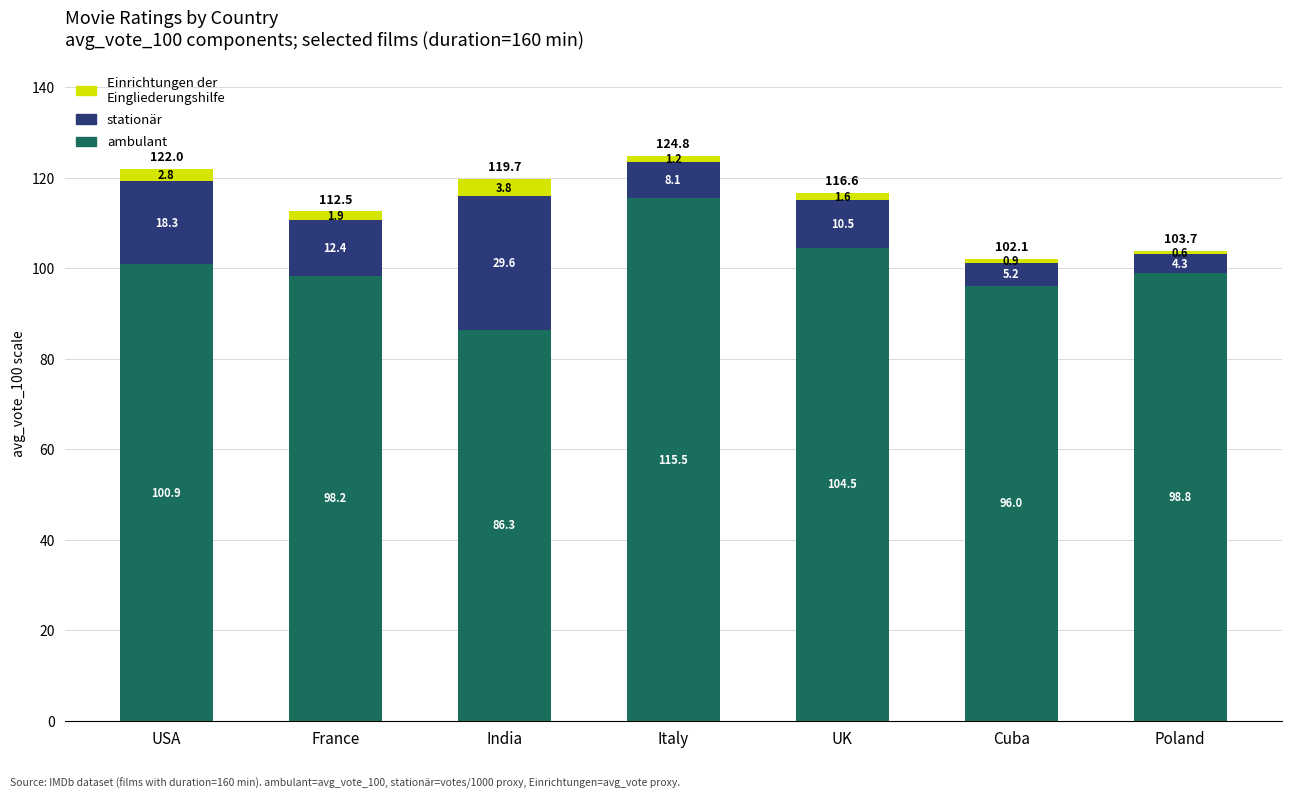

At which category is the sum across all series the highest?

Italy